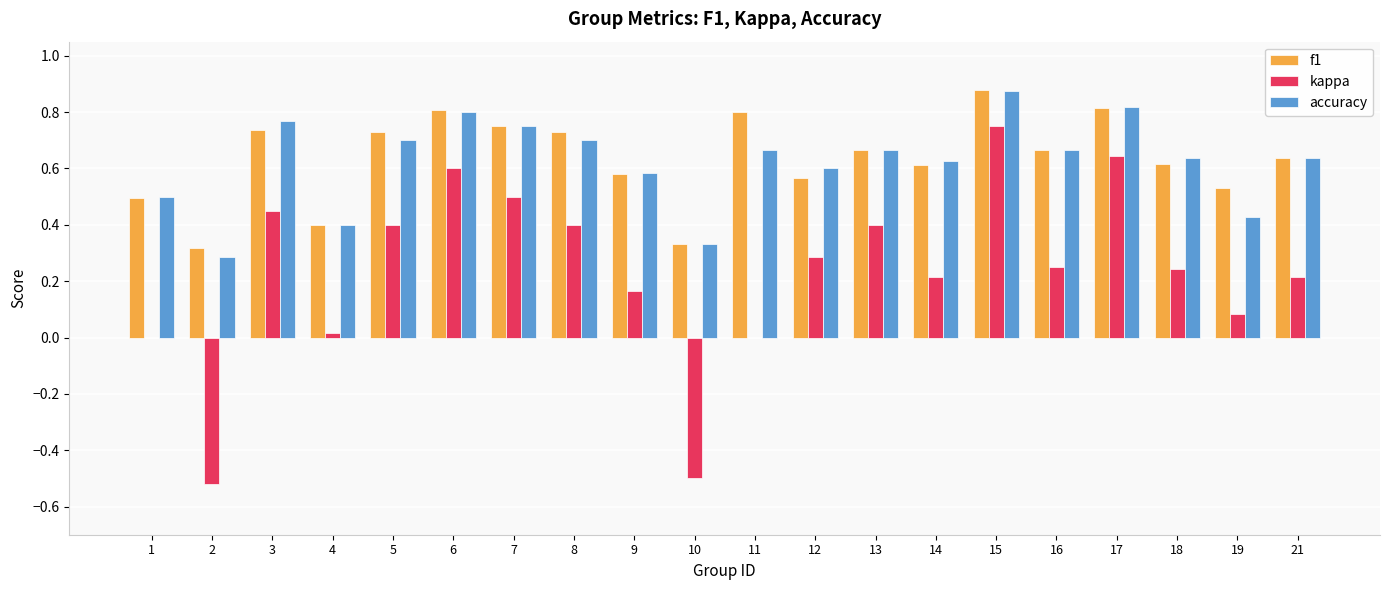

What is the total value across all series at 8?

1.8